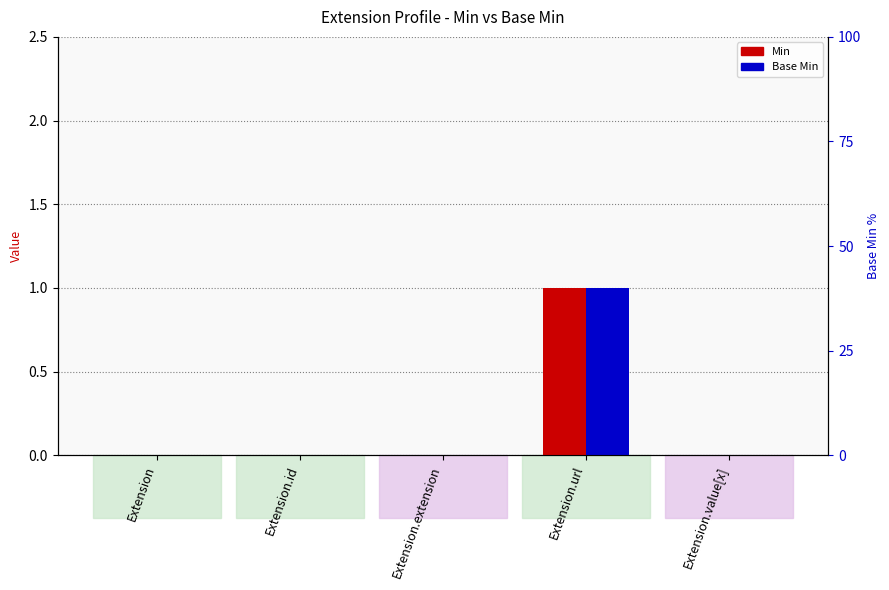

Rank the series at Extension.id from highest to lowest value.

Min, Base Min